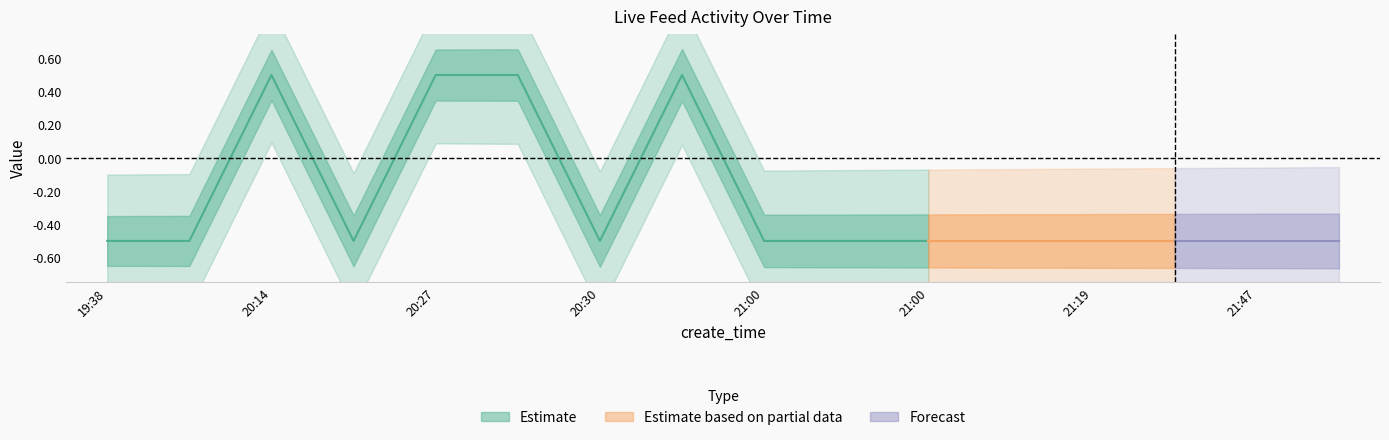

True or false: compere_id and type cross at least once.

False